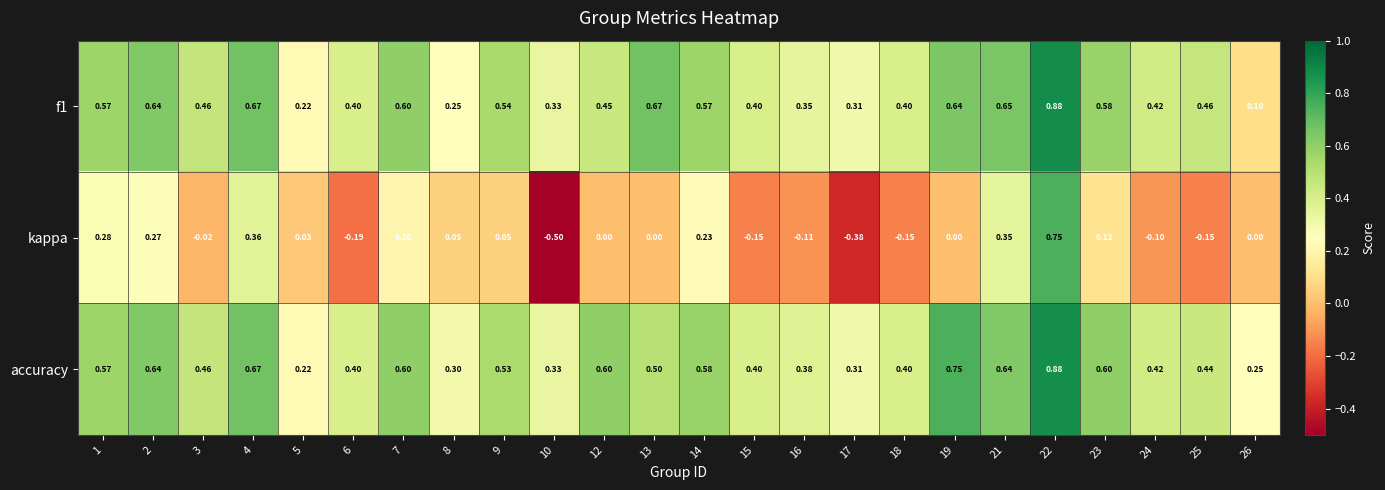

Between 9 and 22, which series saw the biggest shift?

kappa